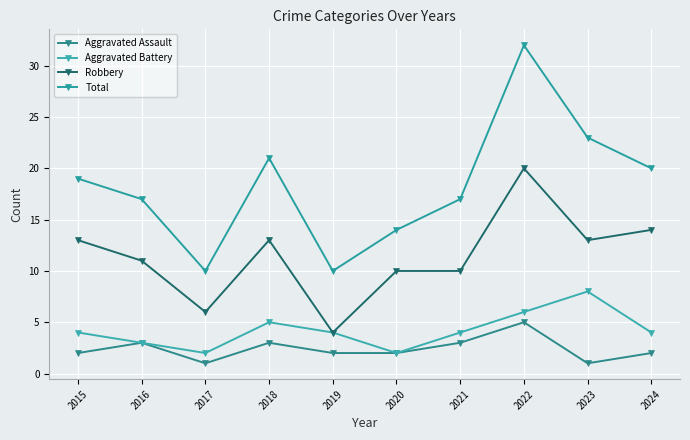

At 2015, list the series in order from smallest to largest.

Aggravated Assault, Aggravated Battery, Robbery, Total